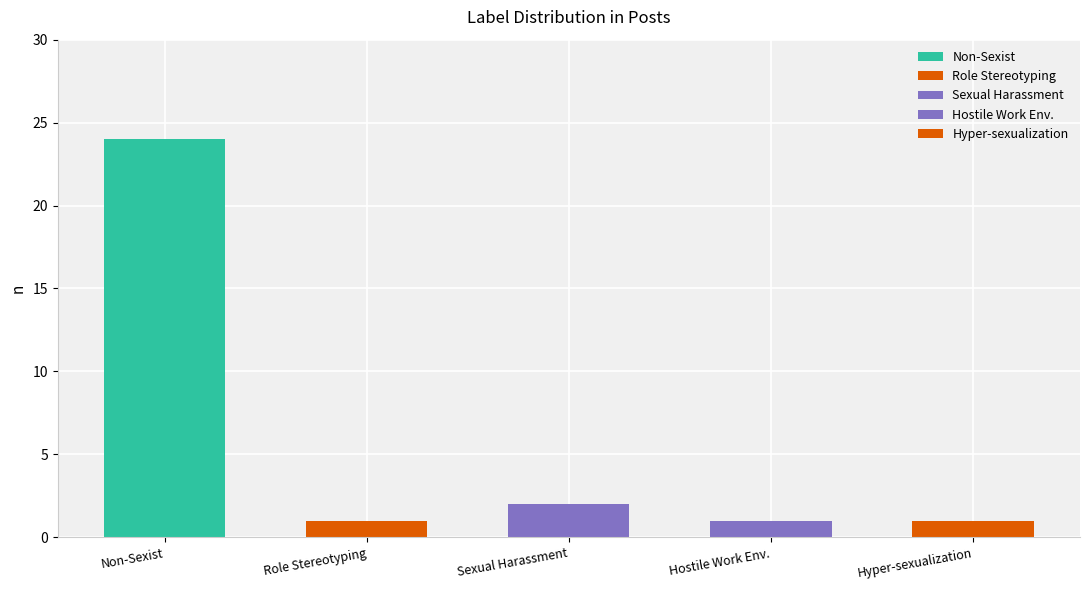

How many bars are there in total?

5